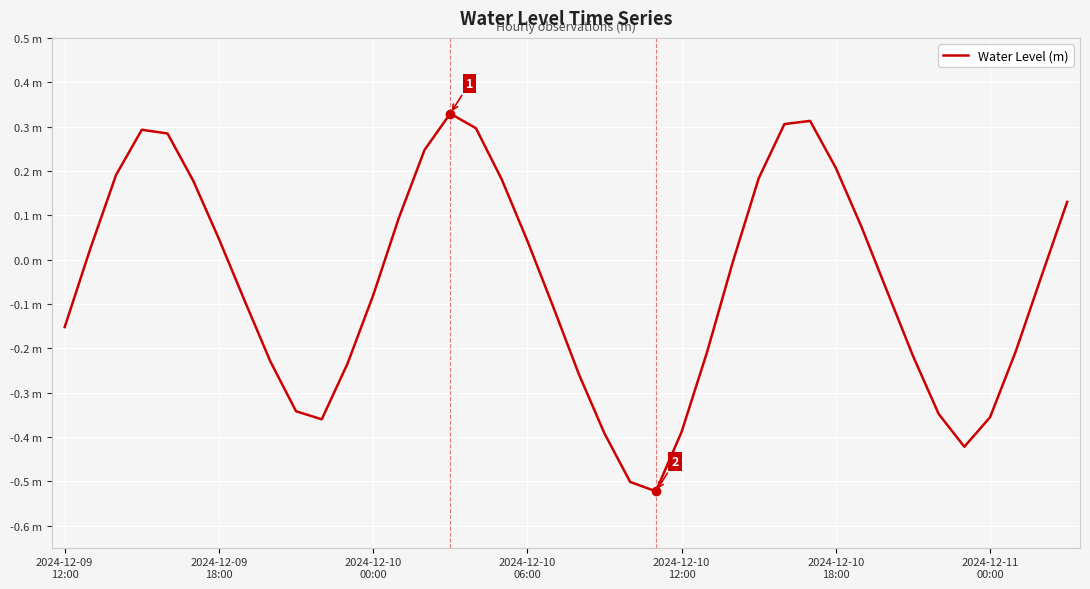

Is this an area chart (filled region under the line)?

No